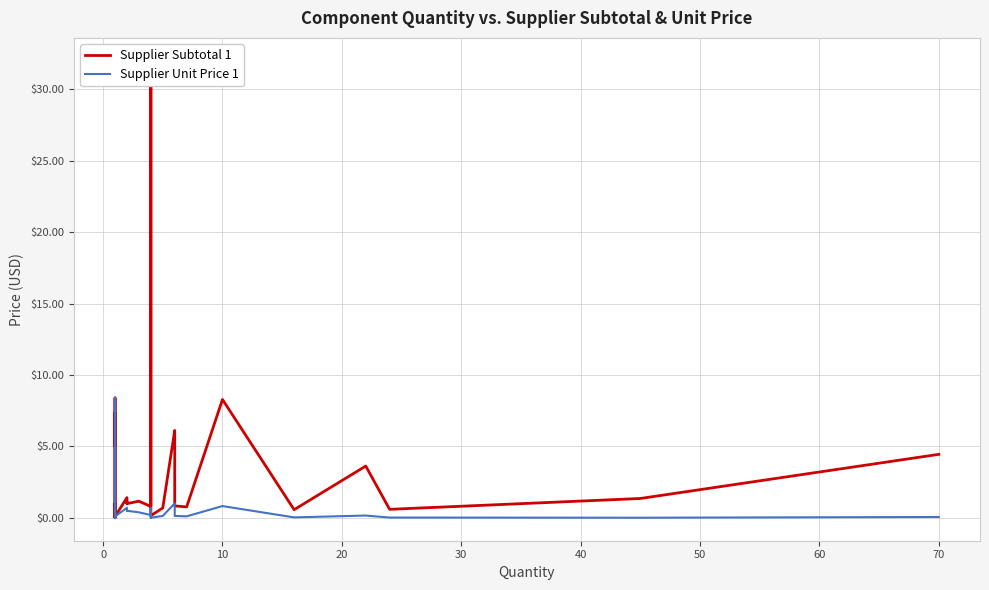

How many interior local peaks does the Supplier Subtotal 1 series have?

12